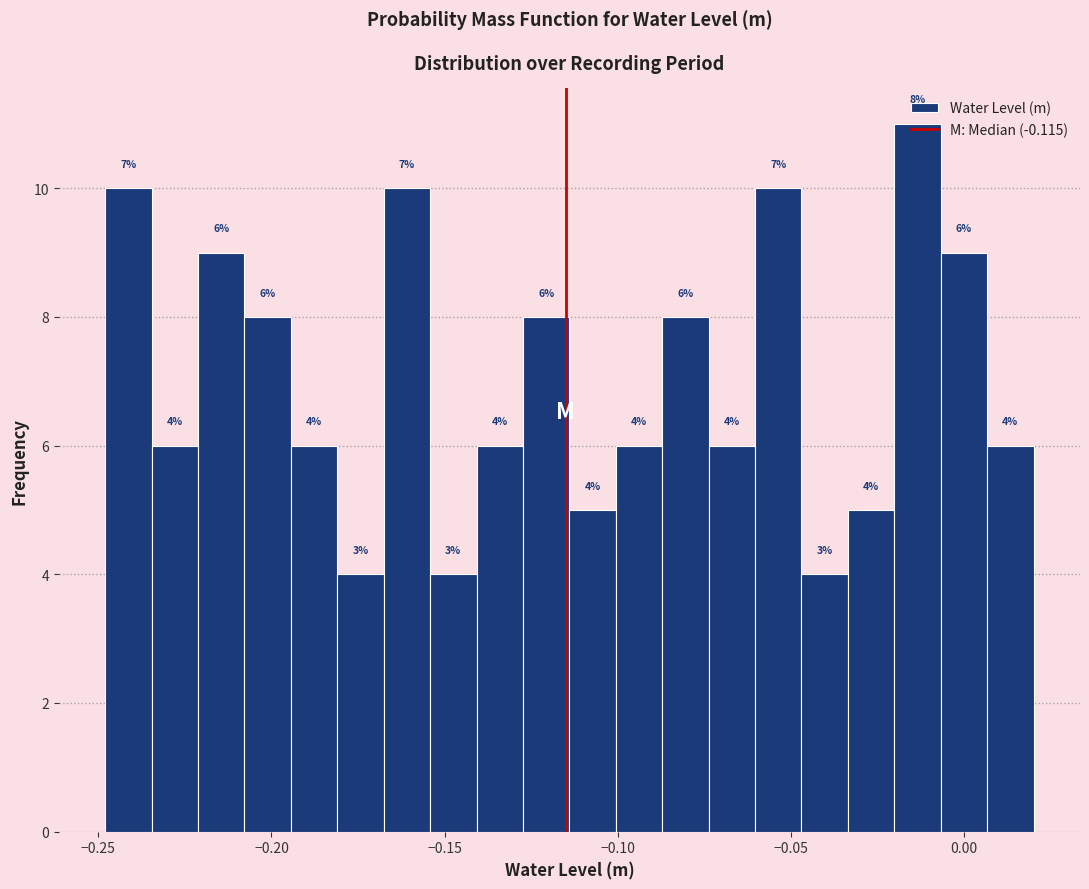

Around what value on the x-axis is the tallest bar? Give the approximate position of its centre, as read against the axis.

-0.015